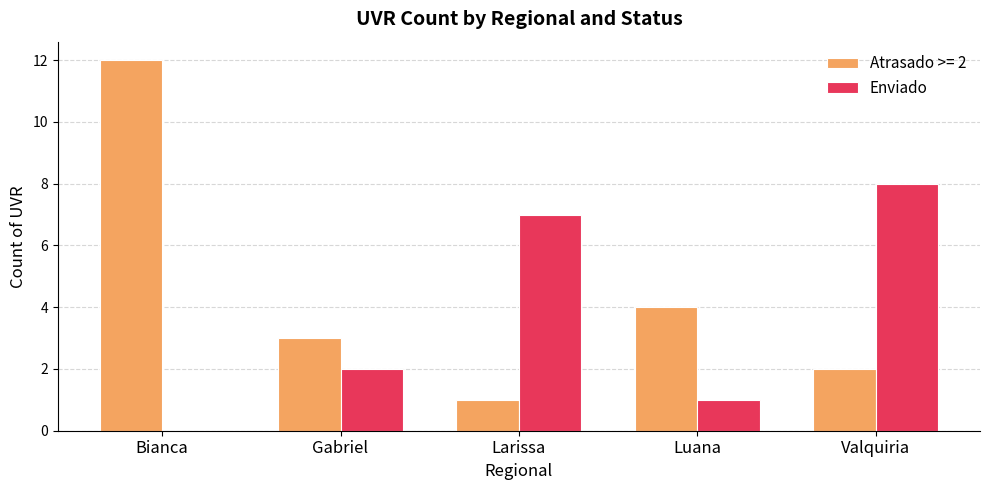

Read the Enviado value at Larissa.

7